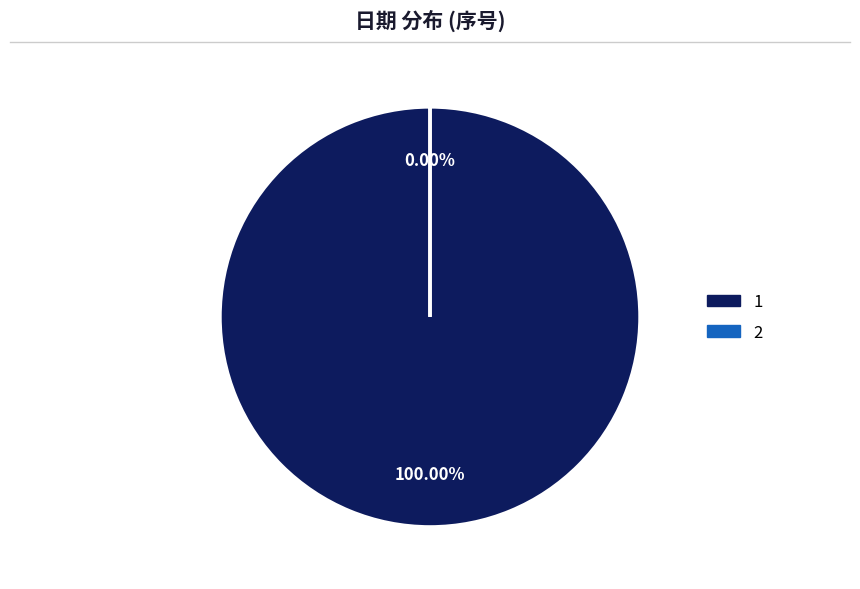

Is it true that 1 is 99% of the pie?

False